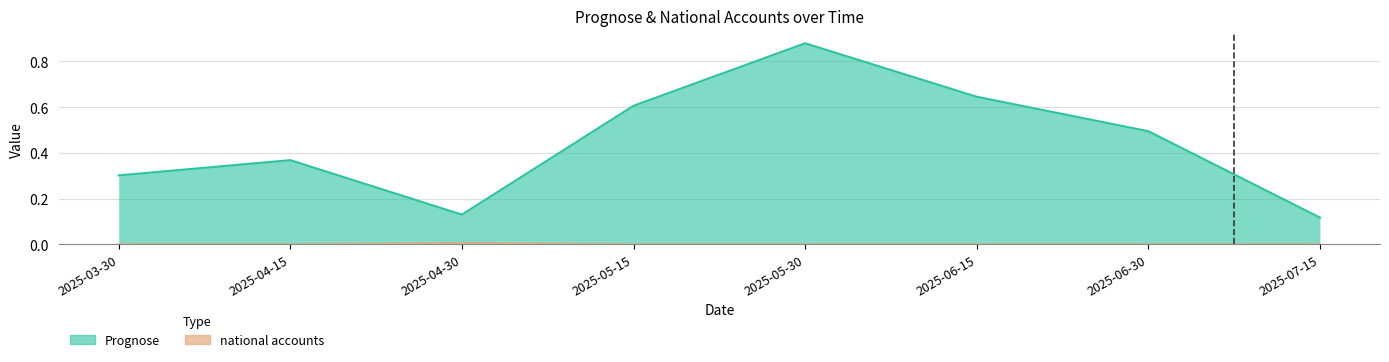

How many data points in national accounts are above 0?

1